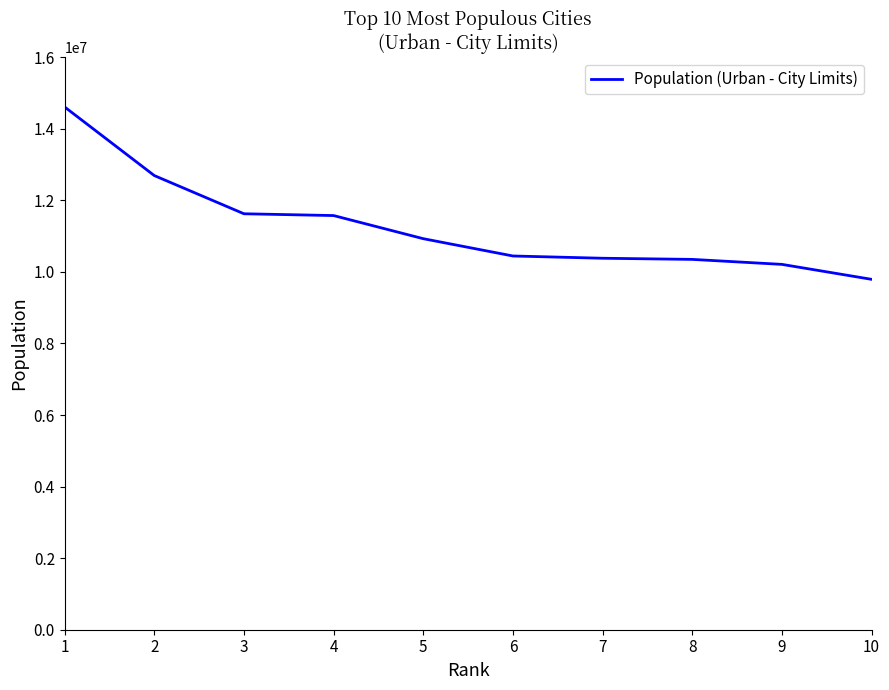

True or false: the data shows 10210295 at 9.

True